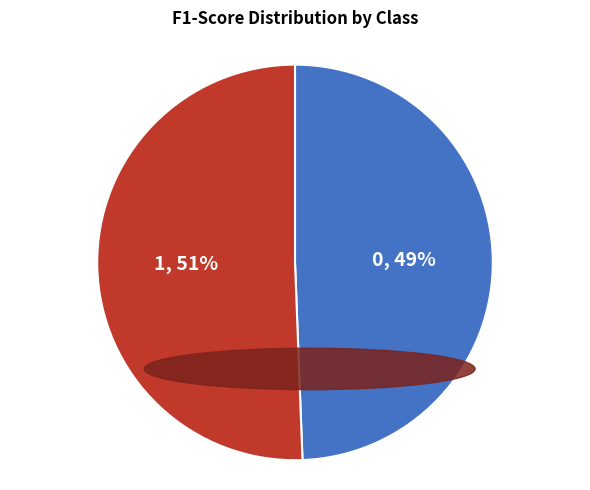

Combined, do 1 and 0 account for over 50%?

Yes